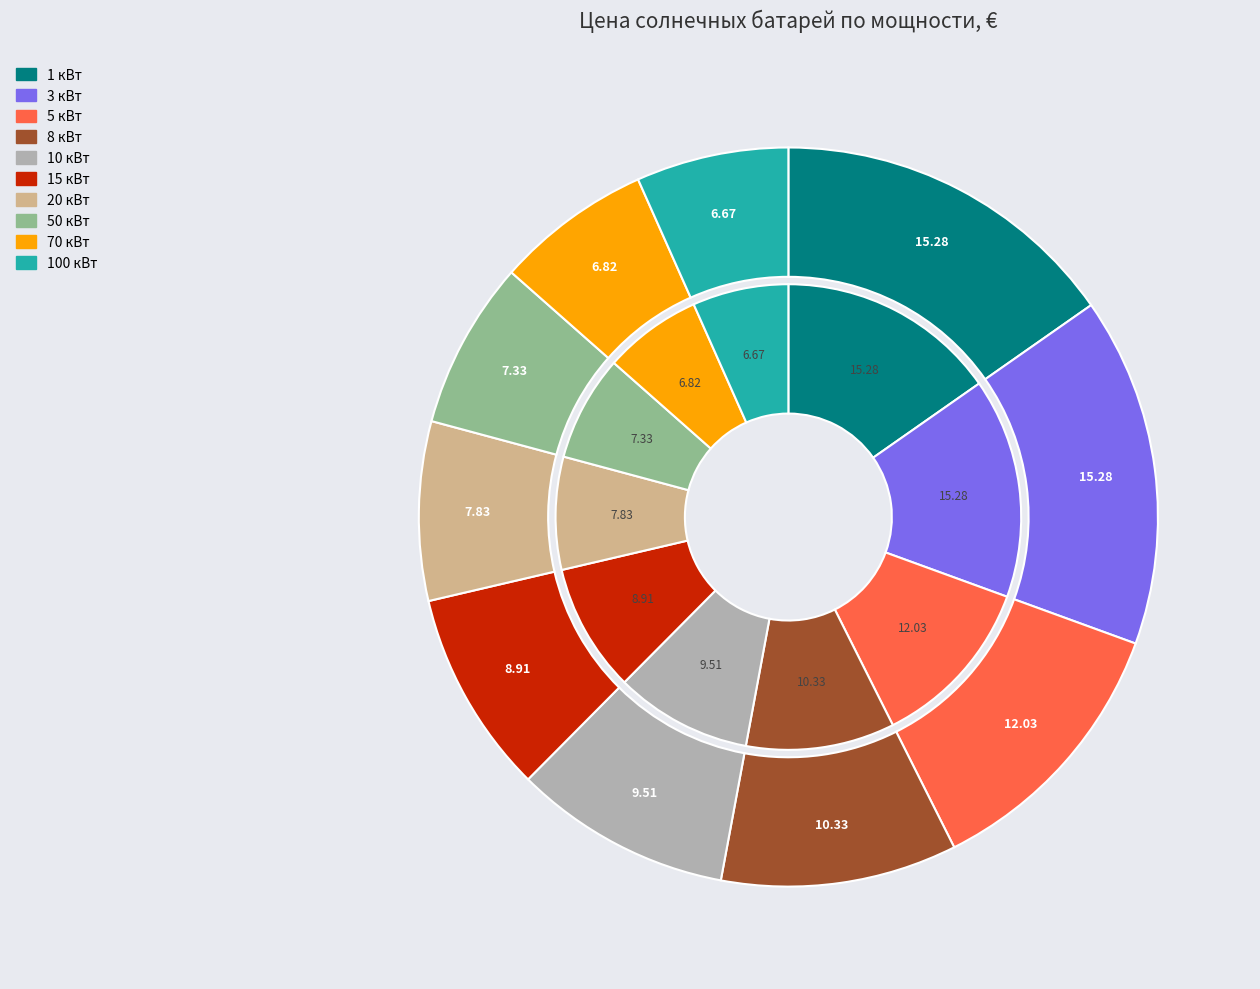

What portion of the pie excludes 8 кВт?

89.7%